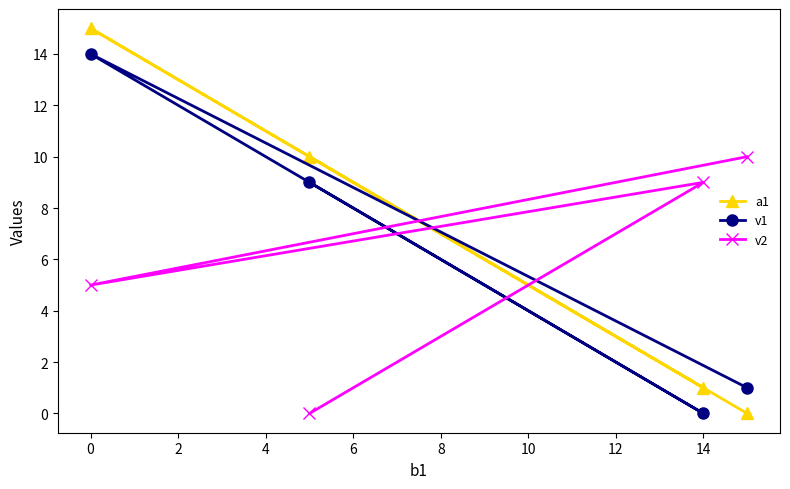

Which series has the largest range (max minus min)?

a1